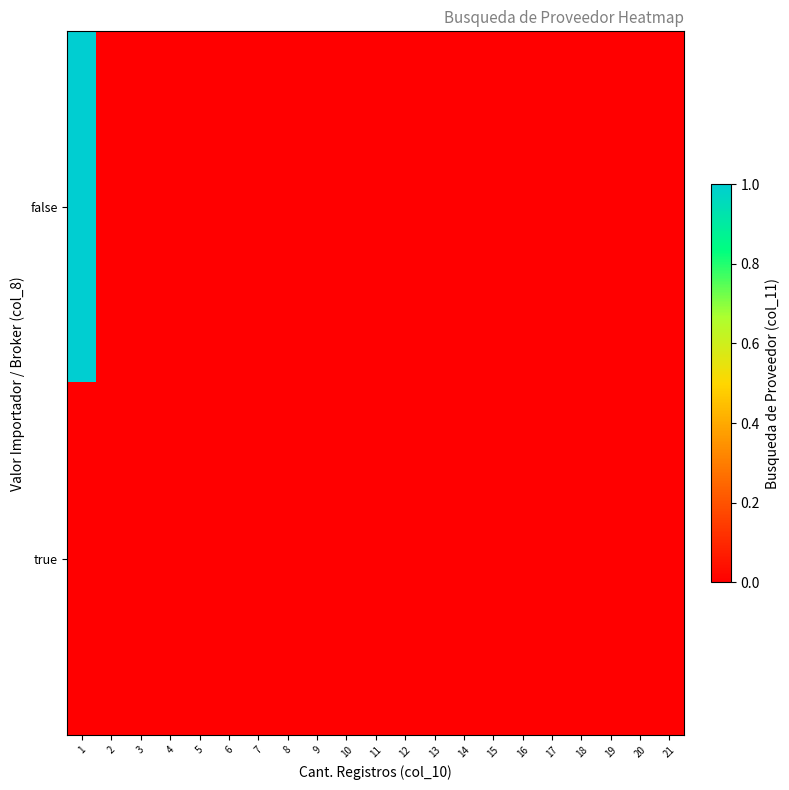

Reading right to left, list all the values displayed in this chart.

false: 21=0	20=0	19=0	18=0	17=0	16=0	15=0	14=0	13=0	12=0	11=0	10=0	9=0	8=0	7=0	6=0	5=0	4=0	3=0	2=0	1=1
true: 21=0	20=0	19=0	18=0	17=0	16=0	15=0	14=0	13=0	12=0	11=0	10=0	9=0	8=0	7=0	6=0	5=0	4=0	3=0	2=0	1=0